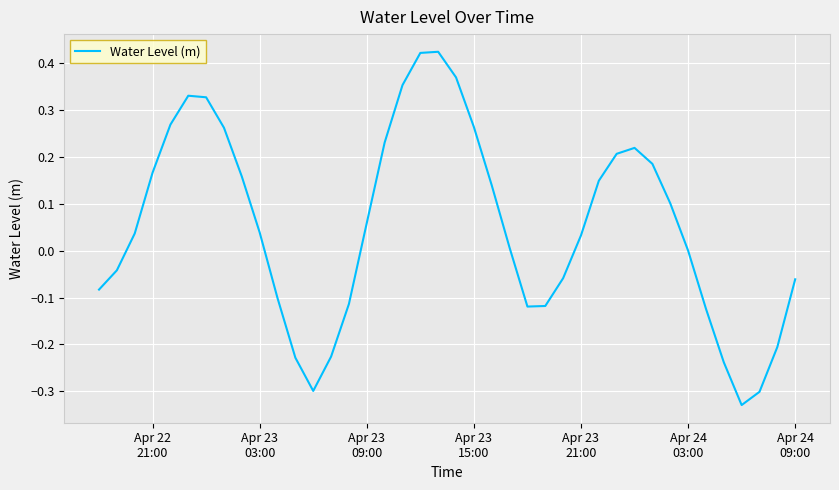

What is the difference between the maximum and minimum values?

0.8